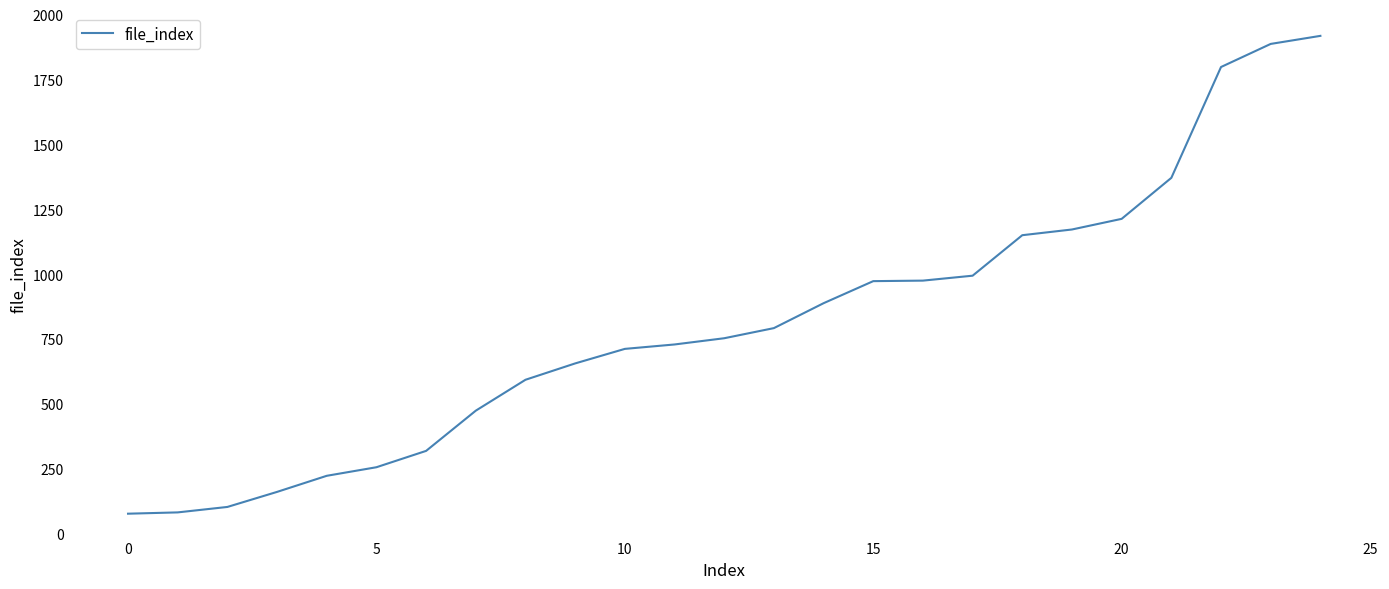

What is the minimum value shown in the chart?

78